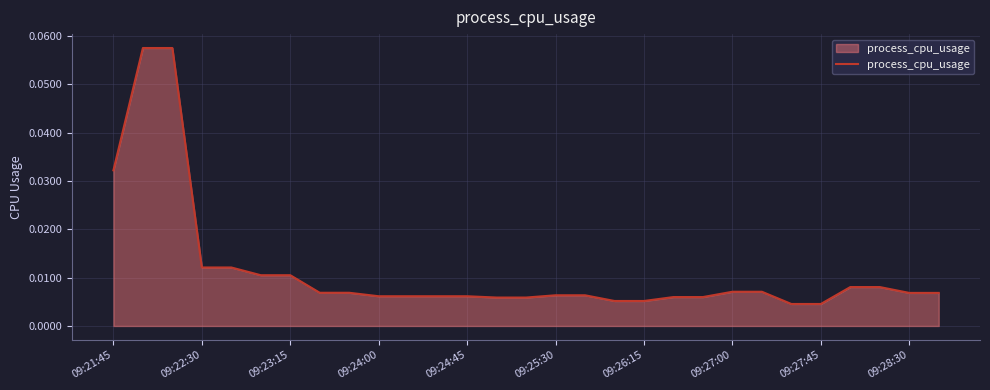

Between 09:22:30 and 09:24:45, which is larger?

09:22:30